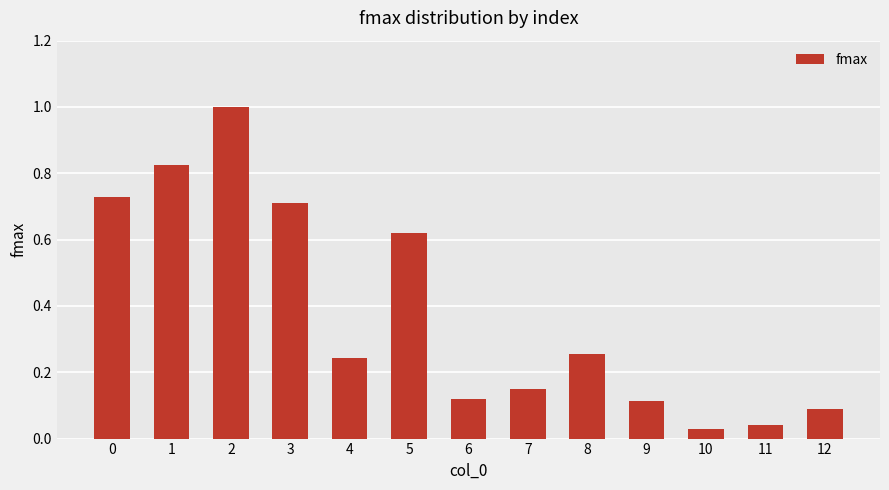

What is the sum of all values?

4.9